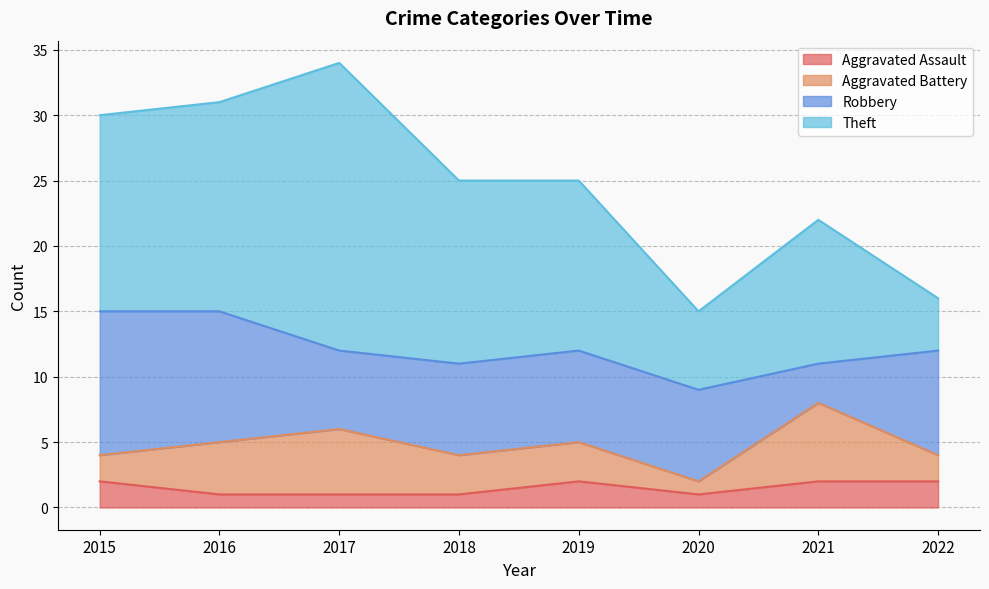

At which label does Aggravated Assault reach its peak?

2015